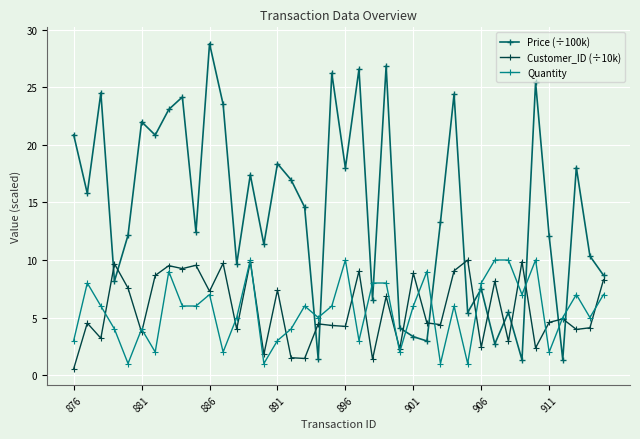

What are all the series names shown in the legend?

Price (÷100k), Customer_ID (÷10k), Quantity